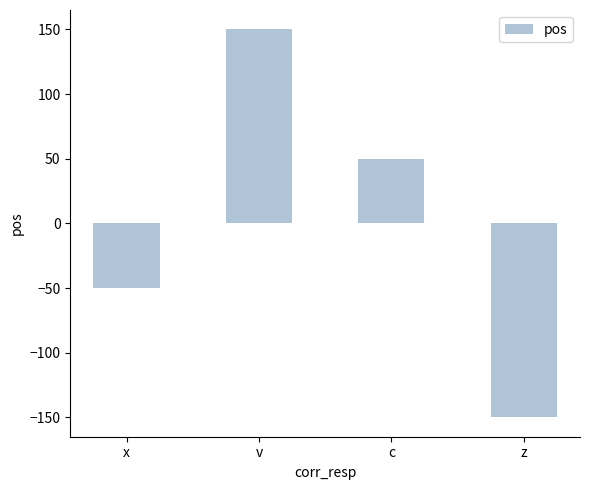

Which category has the highest value across all series?

v